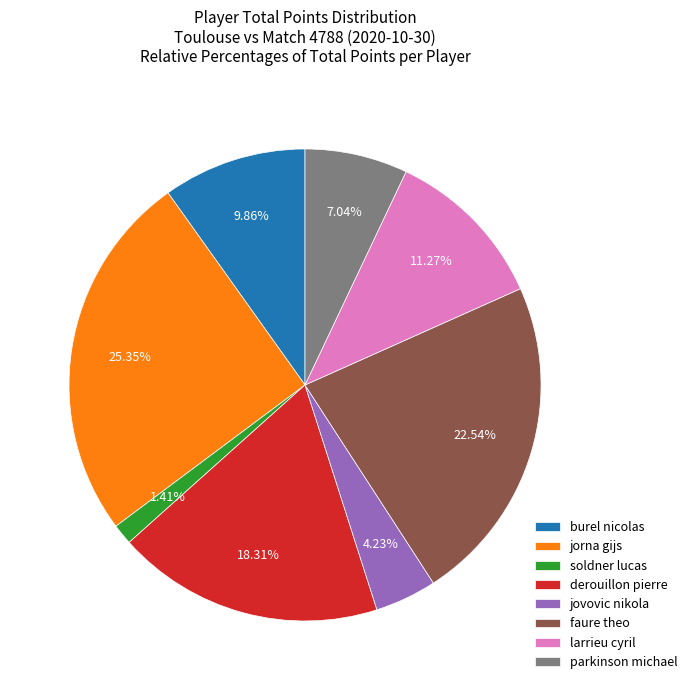

What percentage is the soldner lucas slice, to the nearest percent?

1%